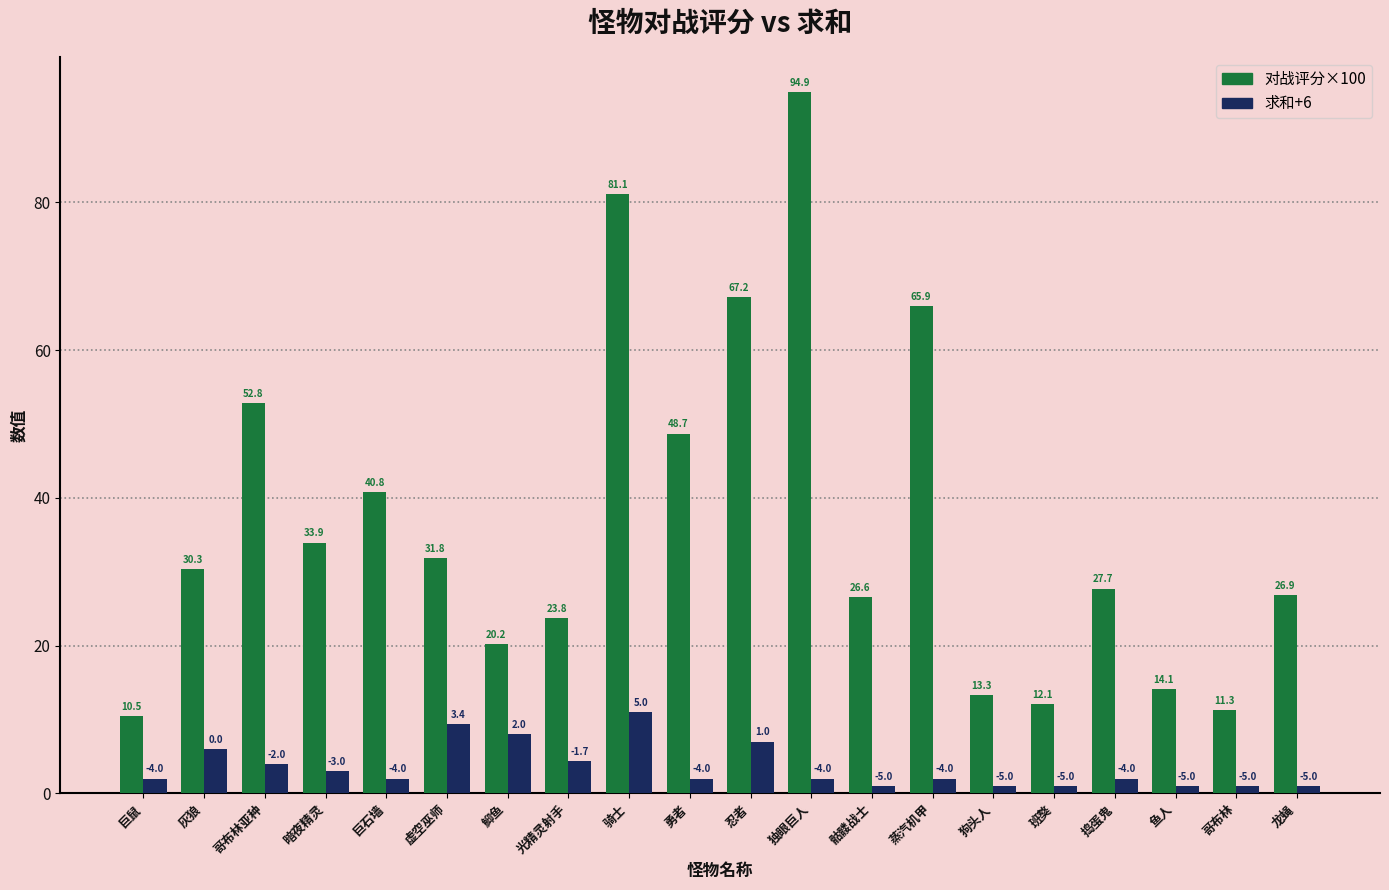

True or false: 求和+6 has a value of 1.0 at 哥布林.

True